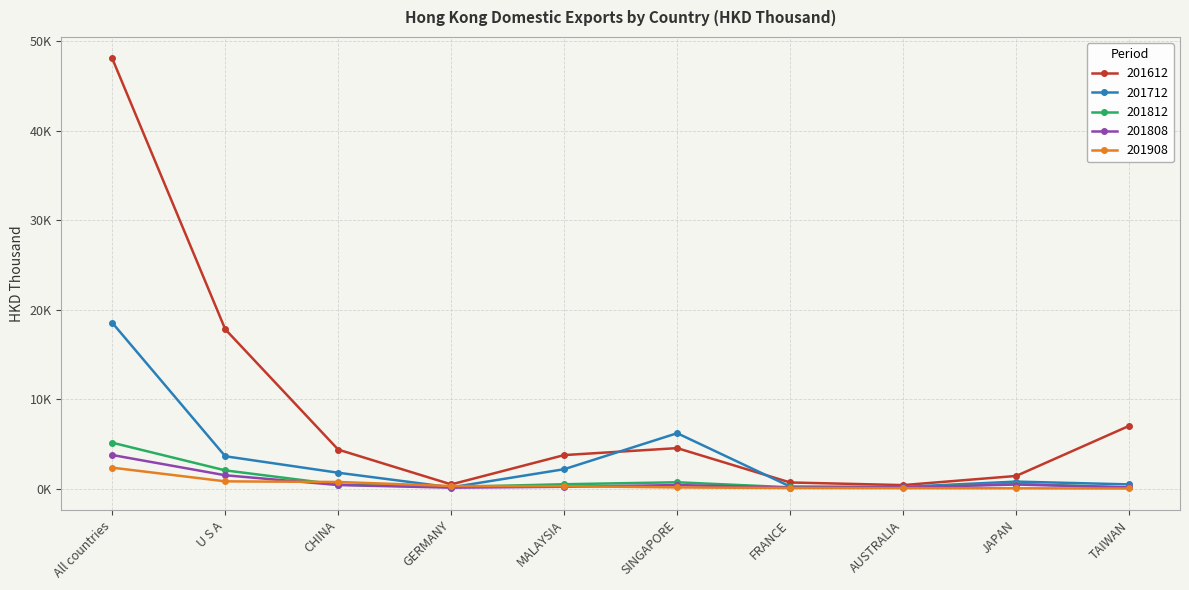

Where is the first local minimum for 201612?

GERMANY